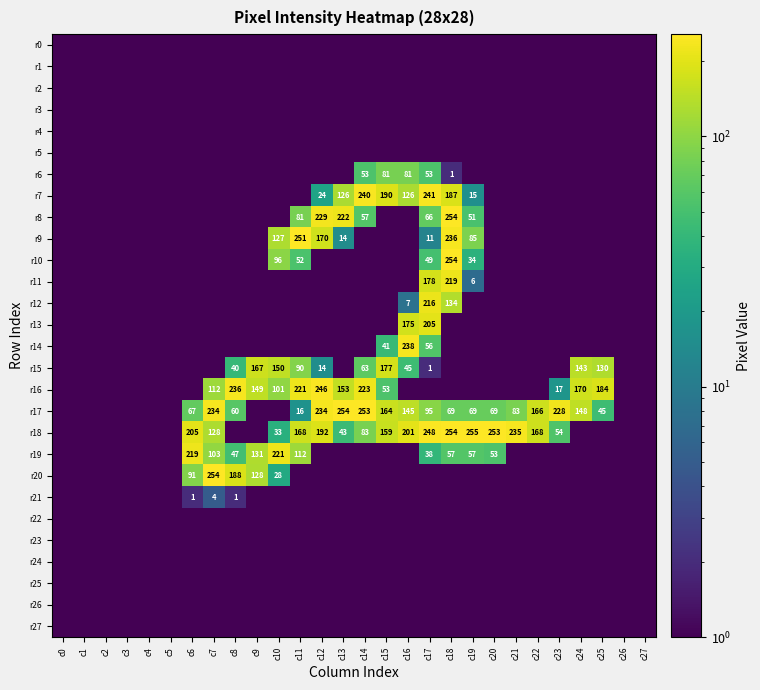

What is the difference between the highest and lowest values at c22?

168